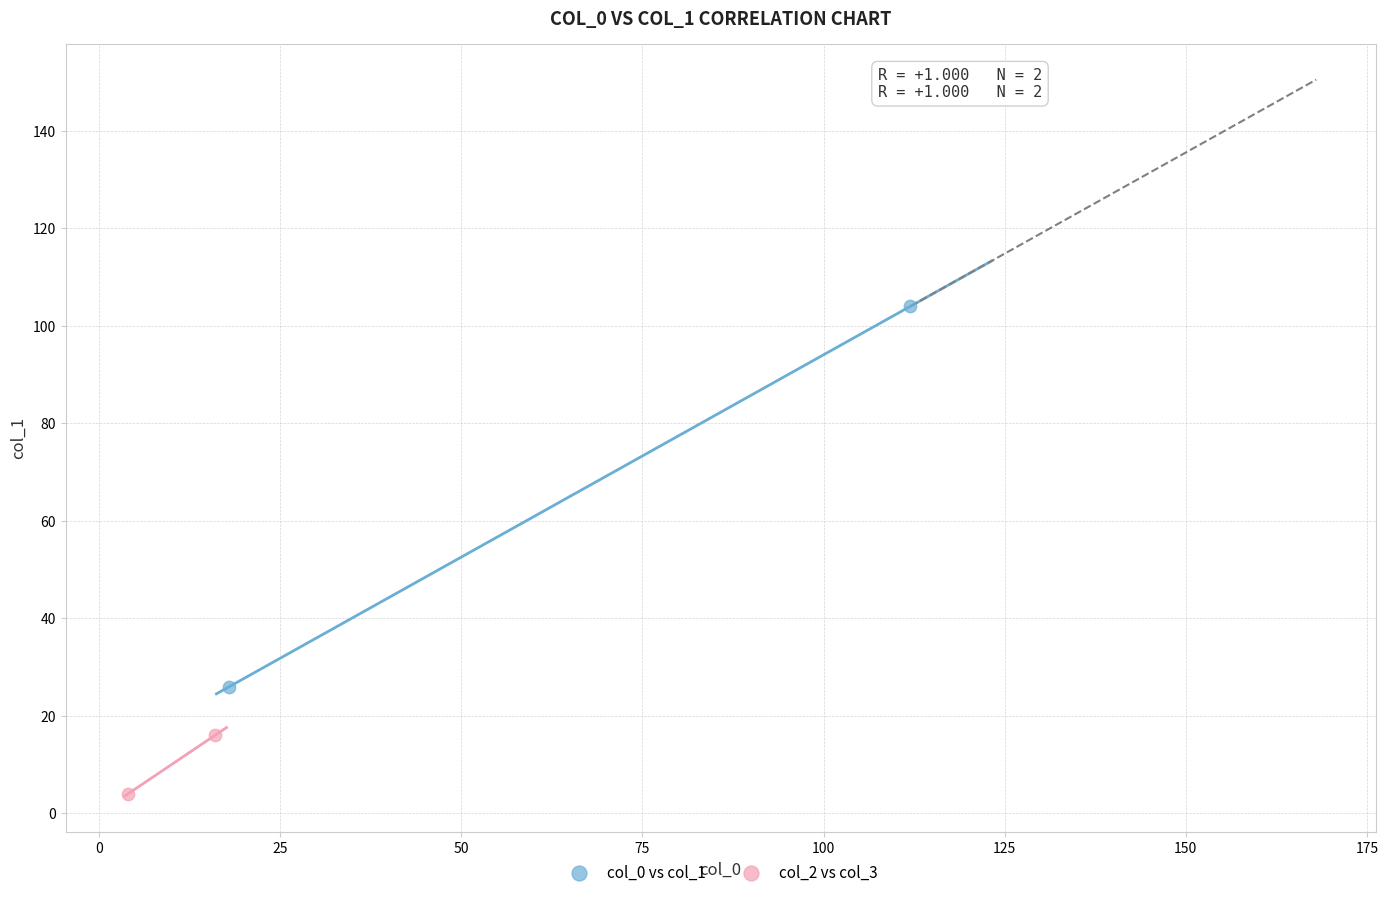

What are all the series names shown in the legend?

col_0 vs col_1, col_2 vs col_3